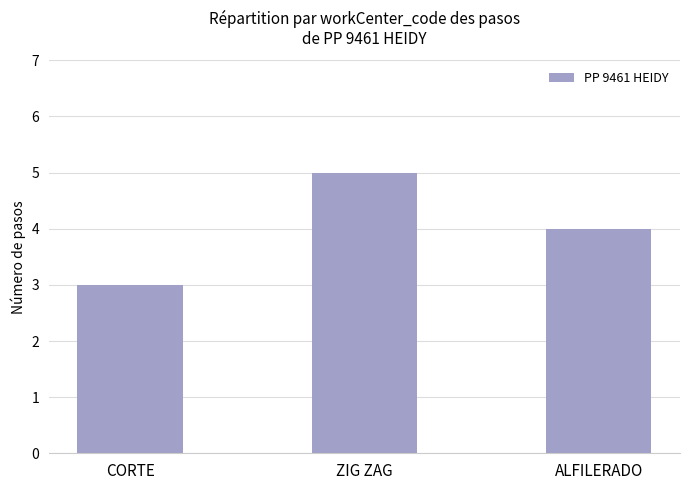

What position from the left is ALFILERADO?

3